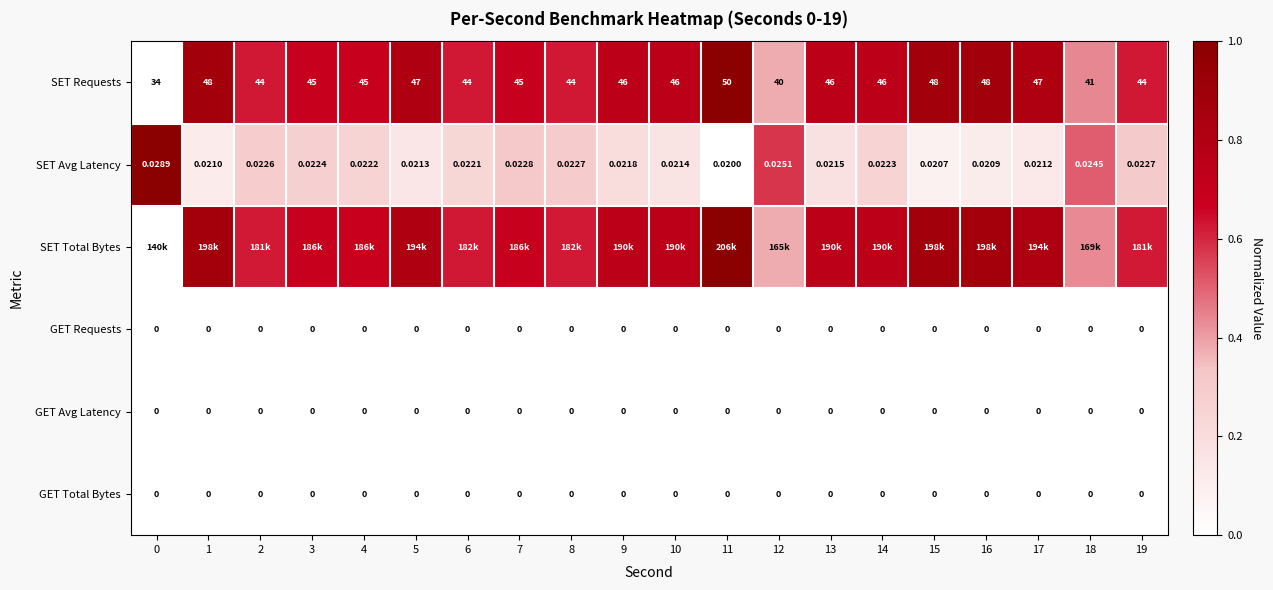

At which category is the sum across all series the highest?

11